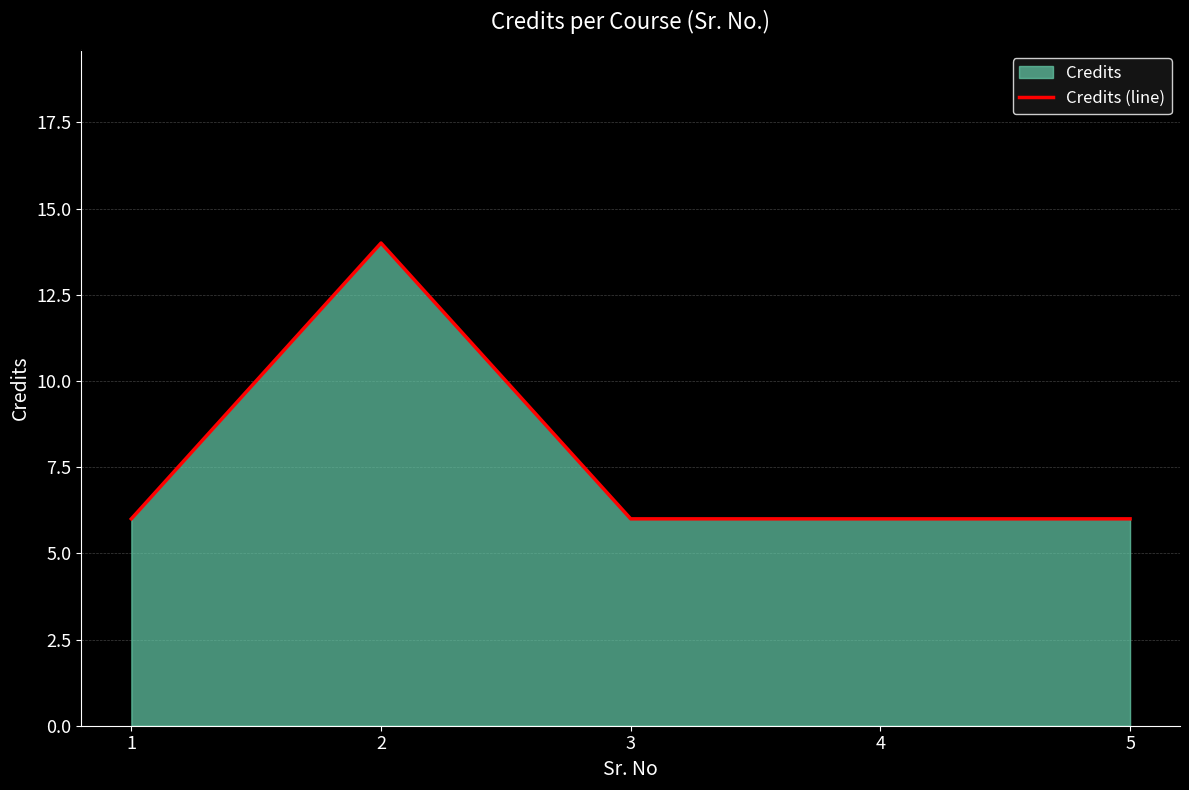

Reading left to right, transcribe all the data shown in this chart.

6	14	6	6	6